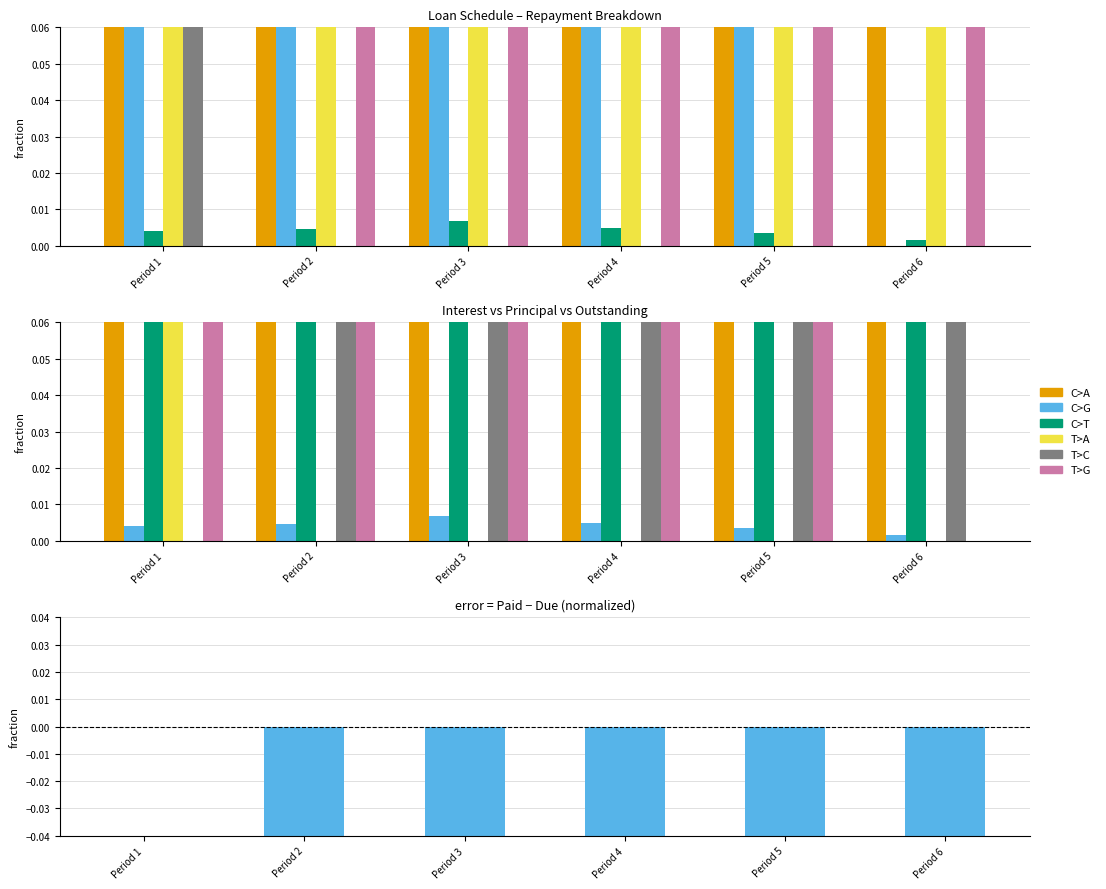

Is it true that Due equals 0.0 at Period 6?

False